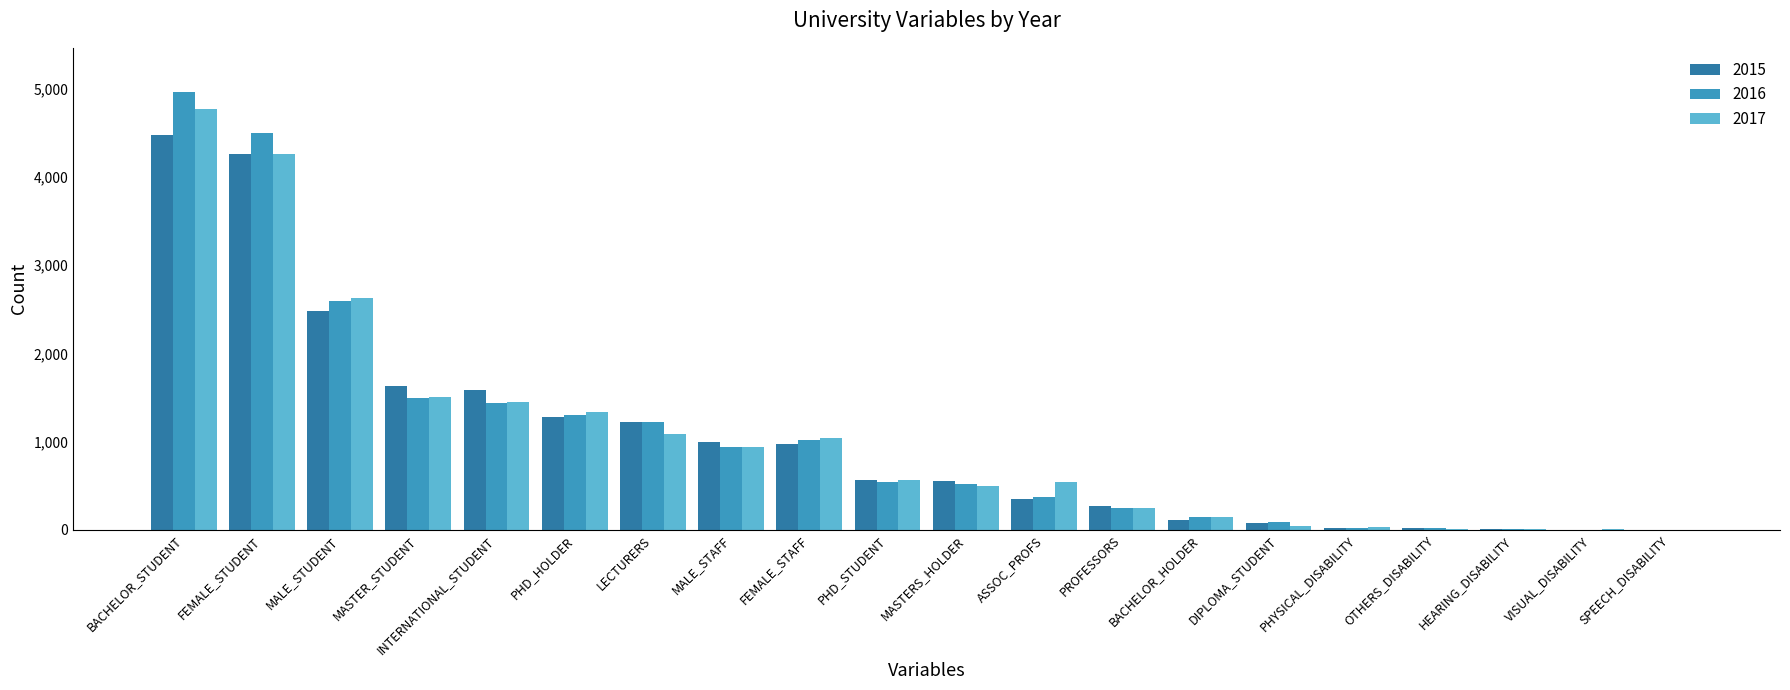

What is the total value across all series at ASSOC_PROFS?

1272